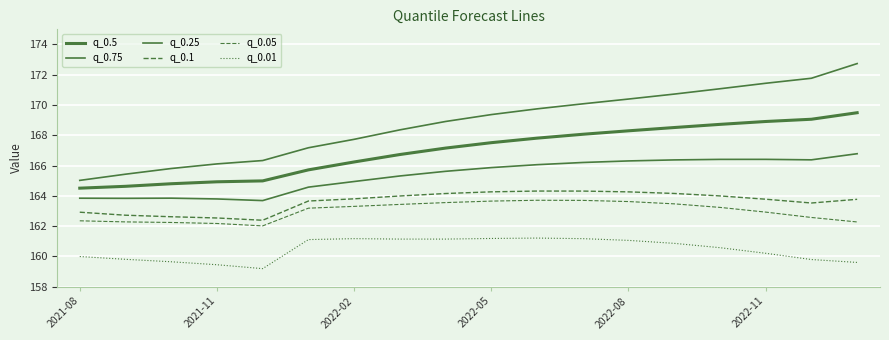

Does the chart have visible grid lines?

Yes